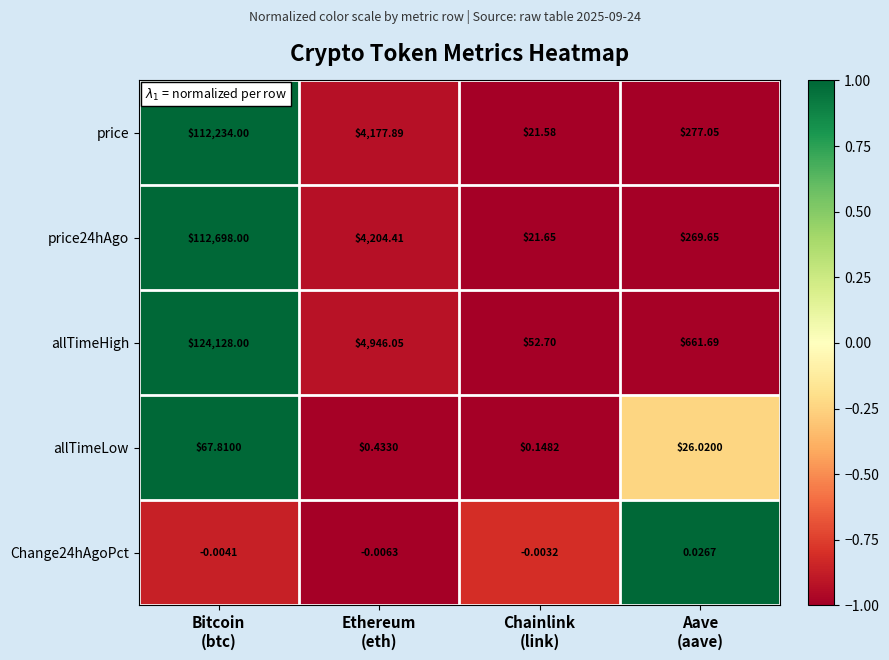

Which series has the widest spread of values?

allTimeHigh